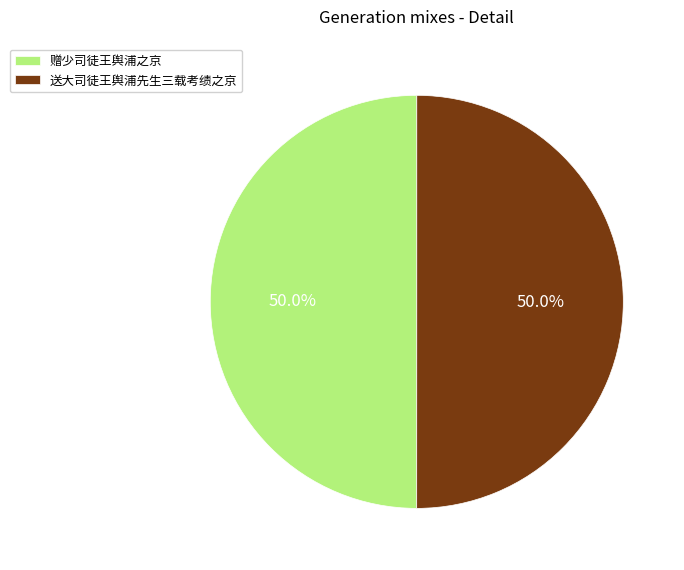

Combined, do 送大司徒王舆浦先生三载考绩之京 and 赠少司徒王舆浦之京 account for over 50%?

Yes